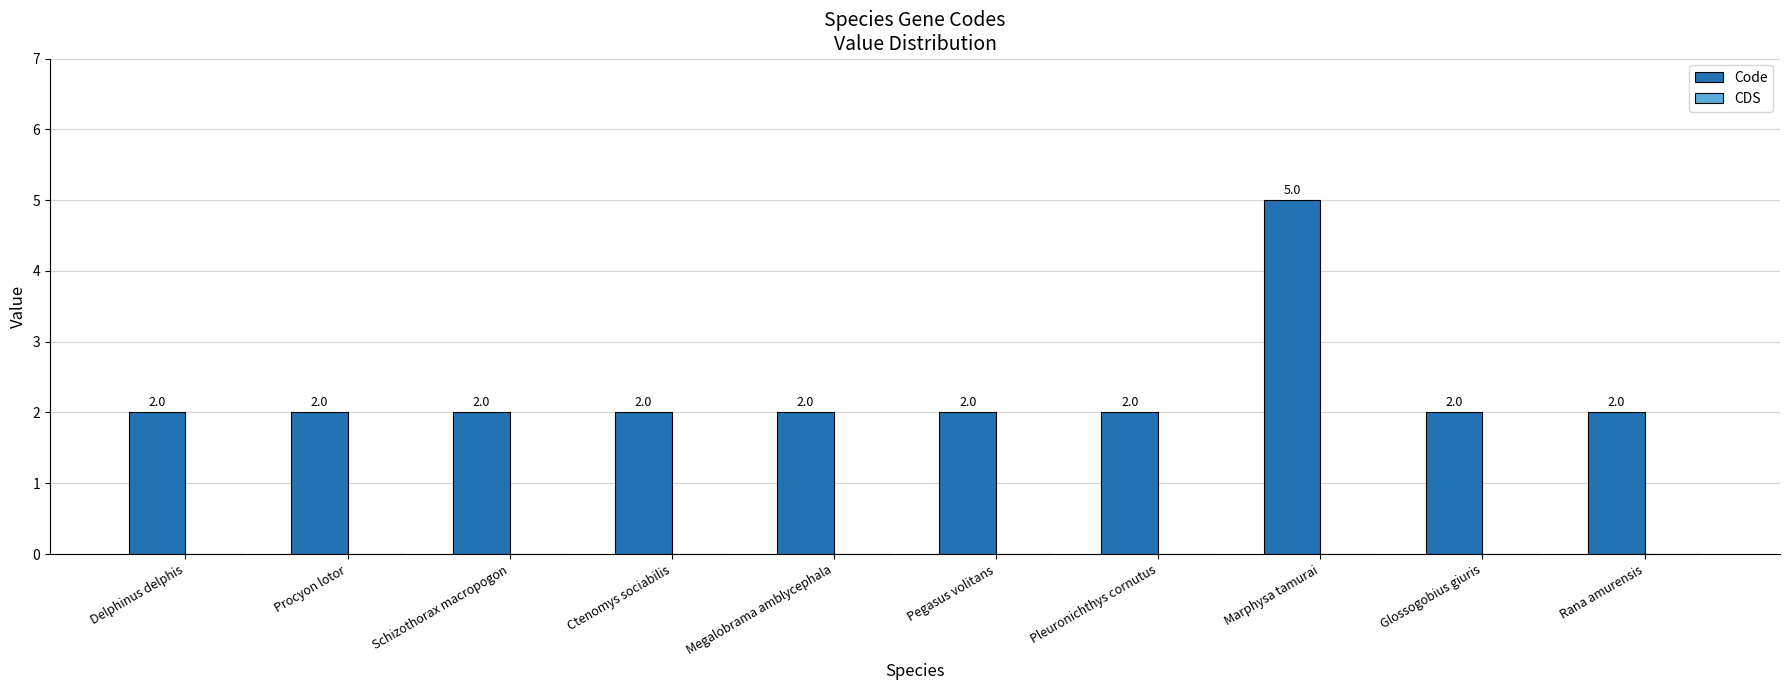

What is the label of the 7th bar from the right?

Ctenomys sociabilis